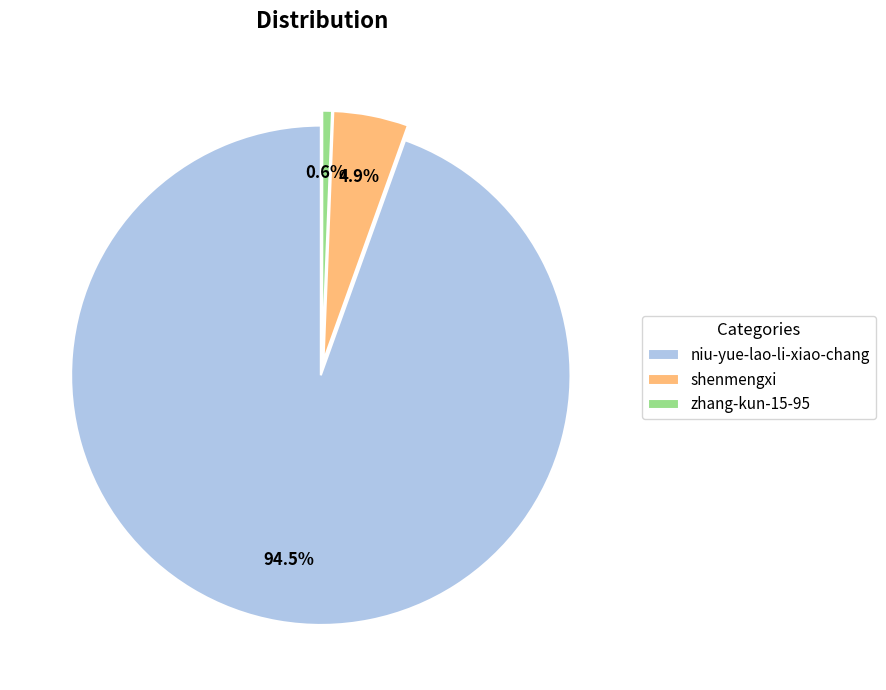

Which category accounts for the majority?

niu-yue-lao-li-xiao-chang